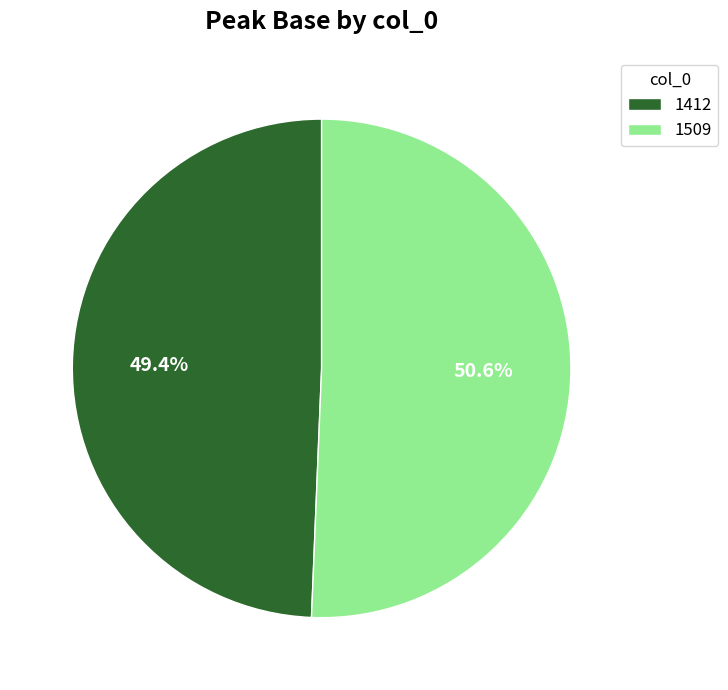

Which slice is the smallest?

1412